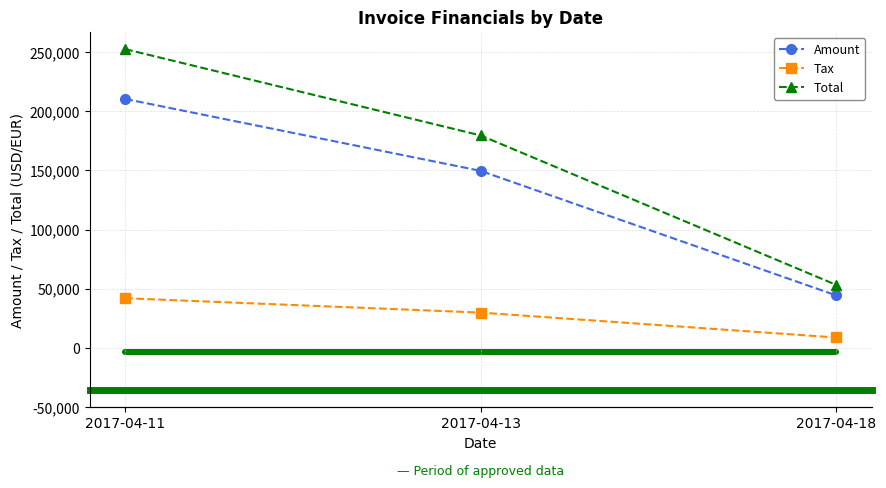

What value does the Amount series have at 2017-04-18?

44472.0